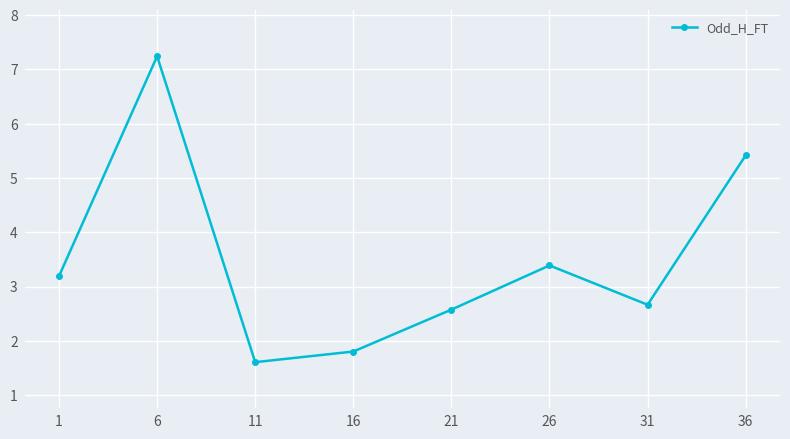

At which label is the value closest to 4?

26